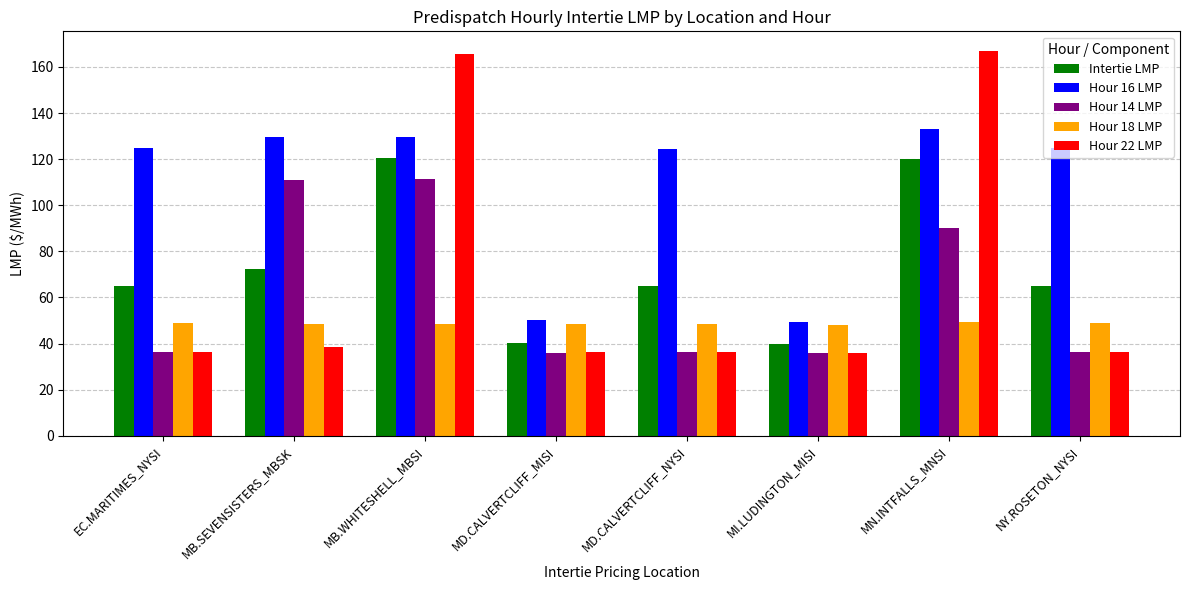

At how many categories does at least one series exceed 139?

2